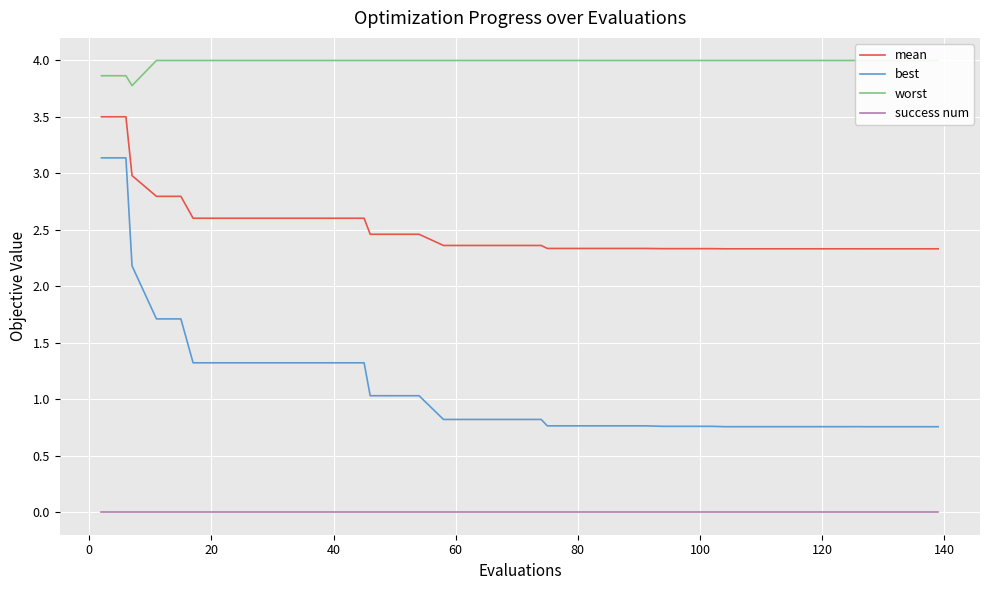

True or false: best and mean cross at least once.

False